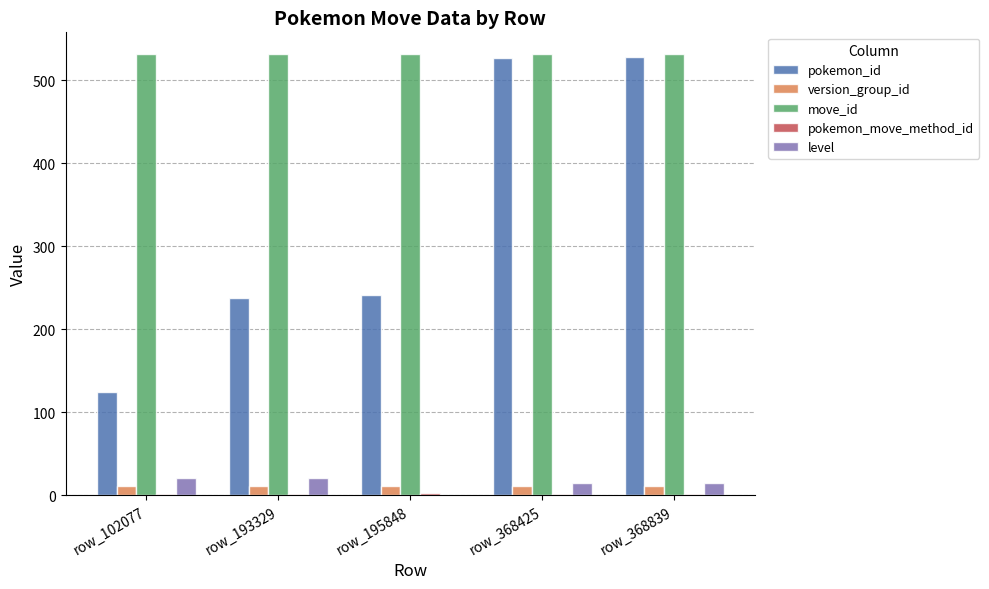

The move_id series shows 215 at row_102077. True or false?

False